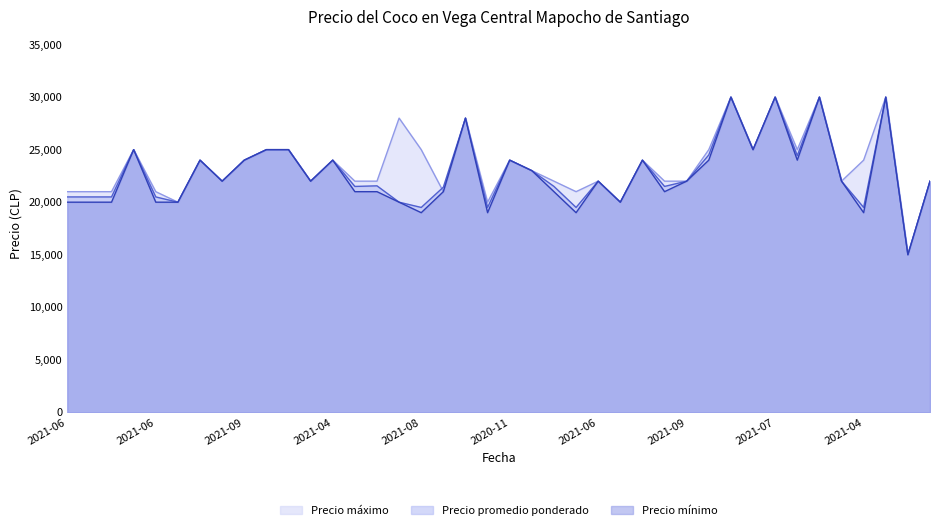

What position from the left is 2021-04-13?

6